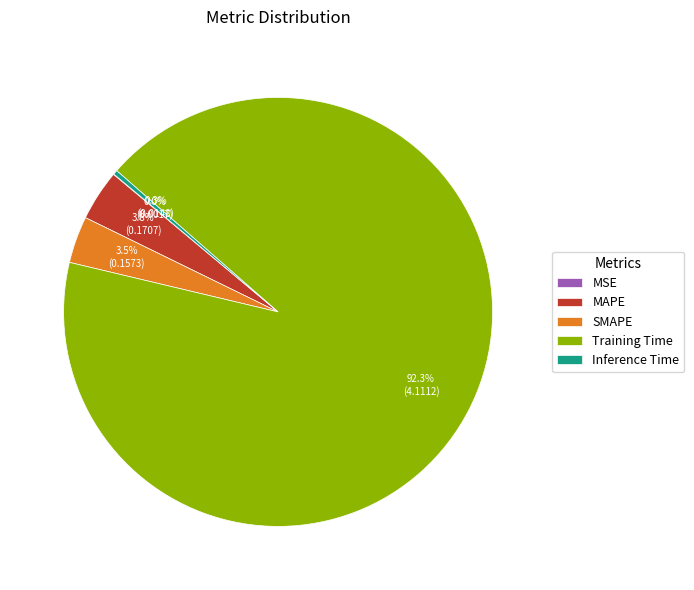

Does any single category account for the majority?

Yes